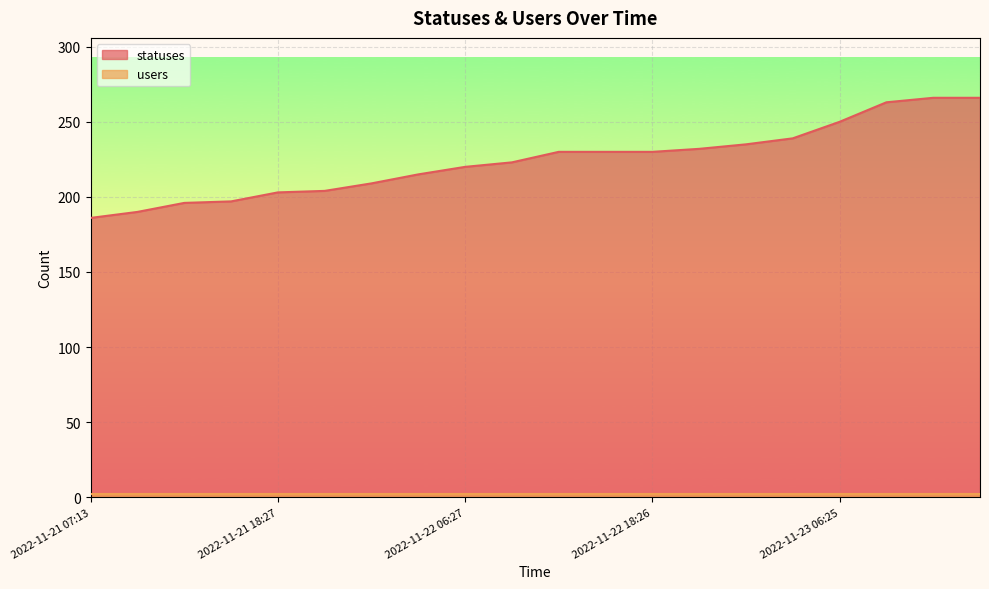

What is the value of the 14th point from the left?

232